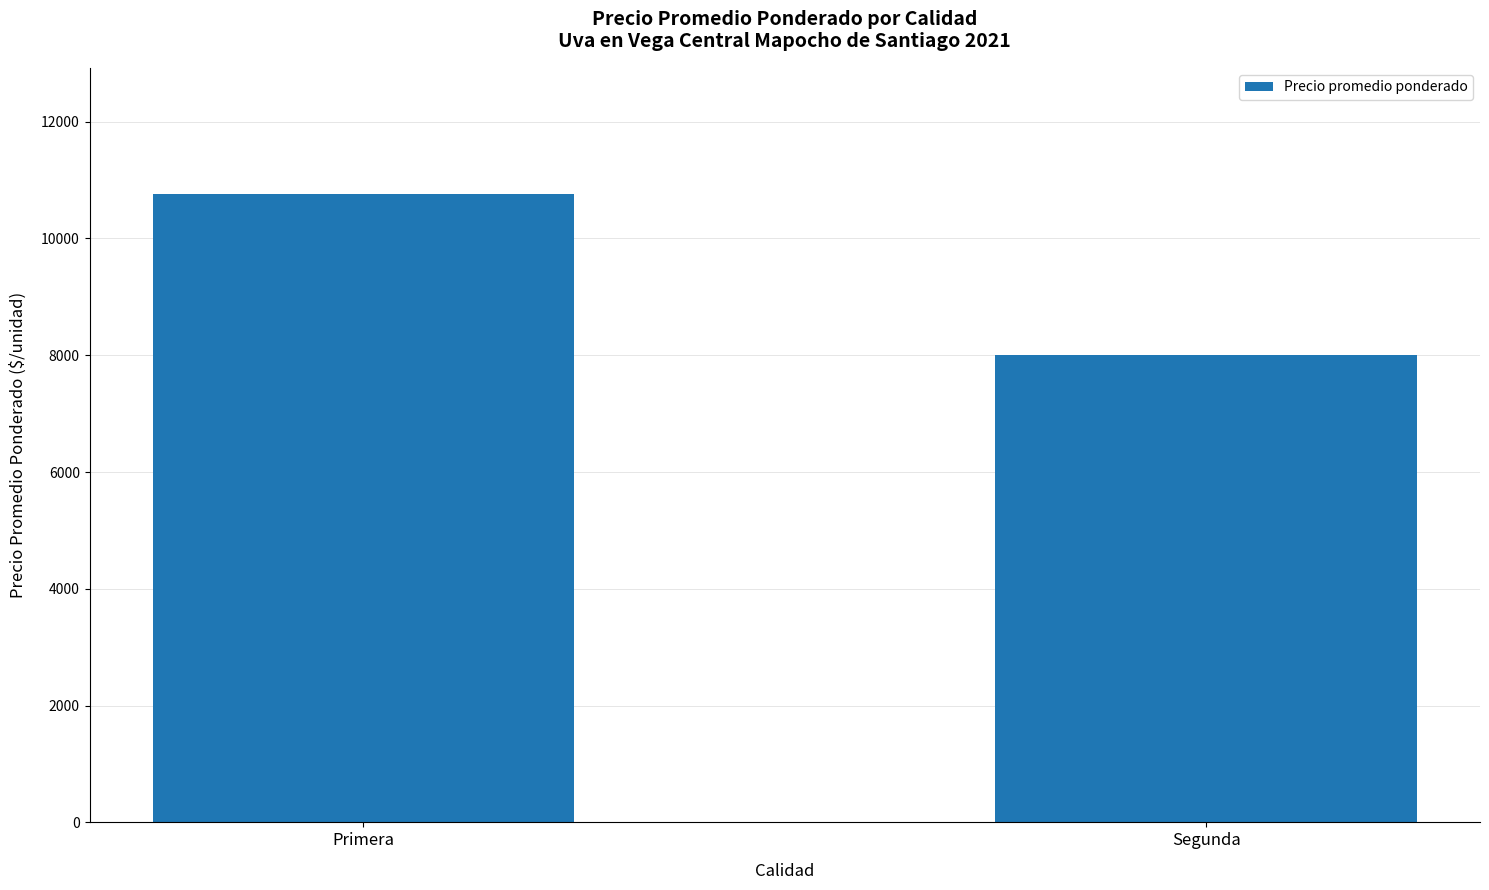

What is the difference between the values at Primera and Segunda?

2768